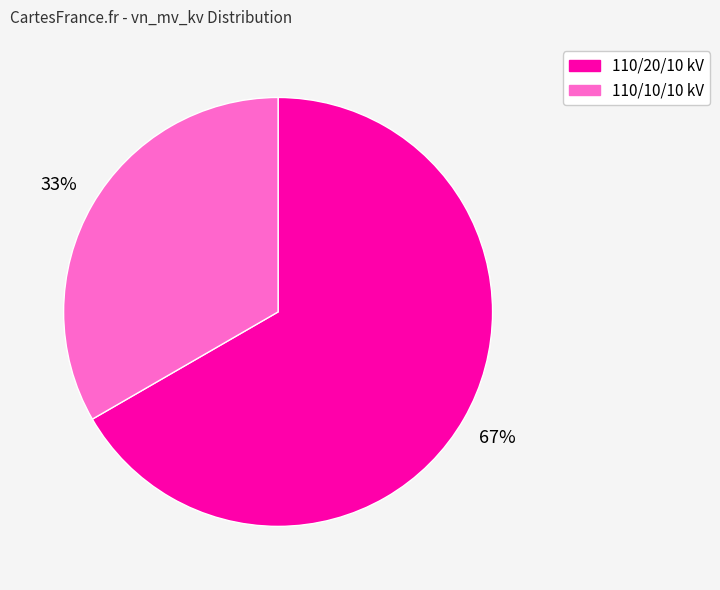

Which category accounts for the majority?

110/20/10 kV